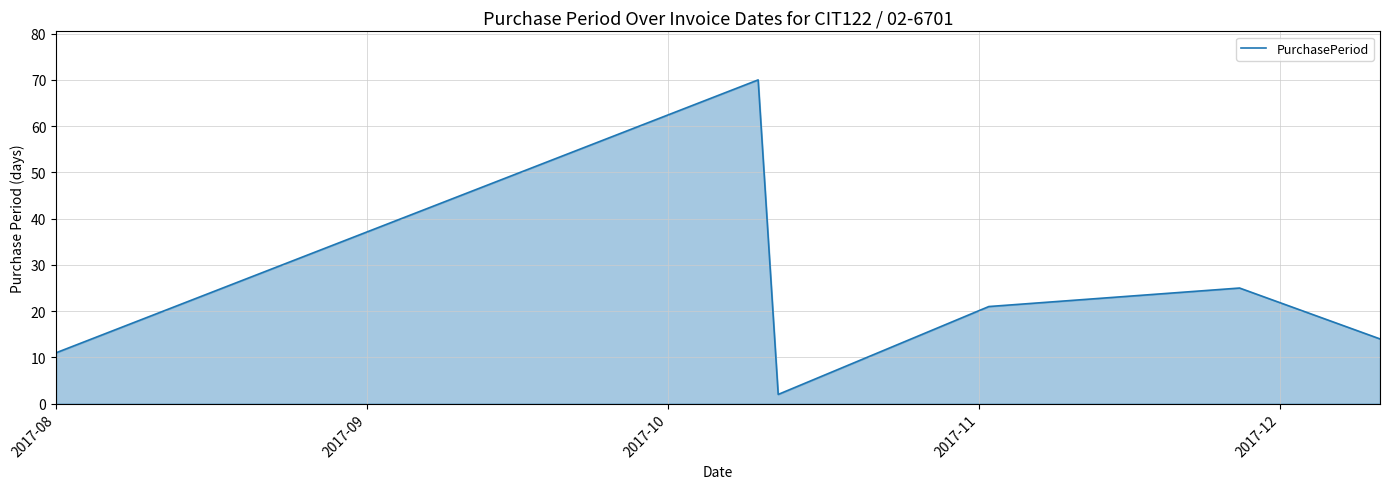

What is the difference between the second highest and minimum values?

23